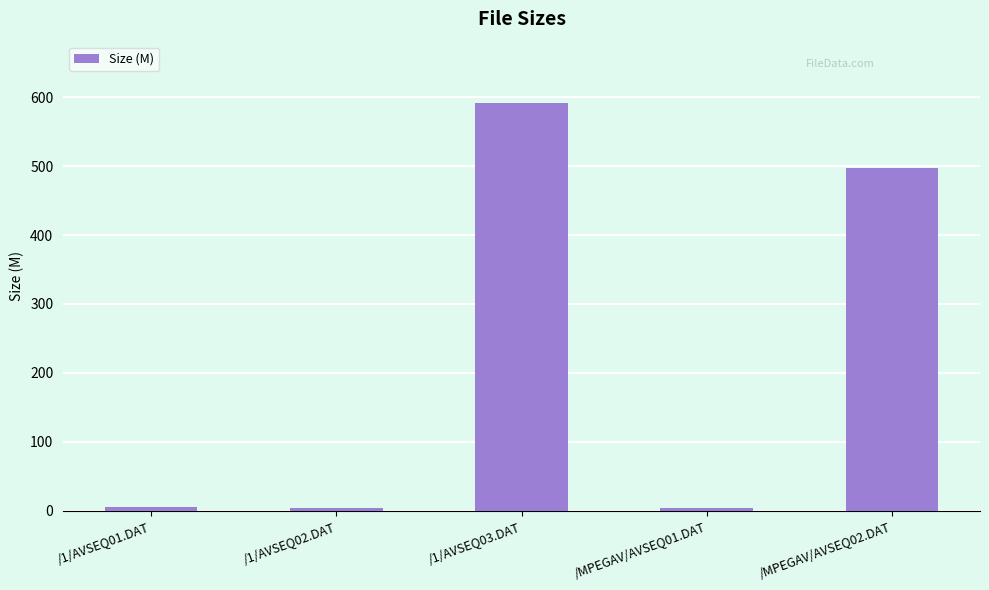

Where is the data nearest to the value 298?

/MPEGAV/AVSEQ02.DAT